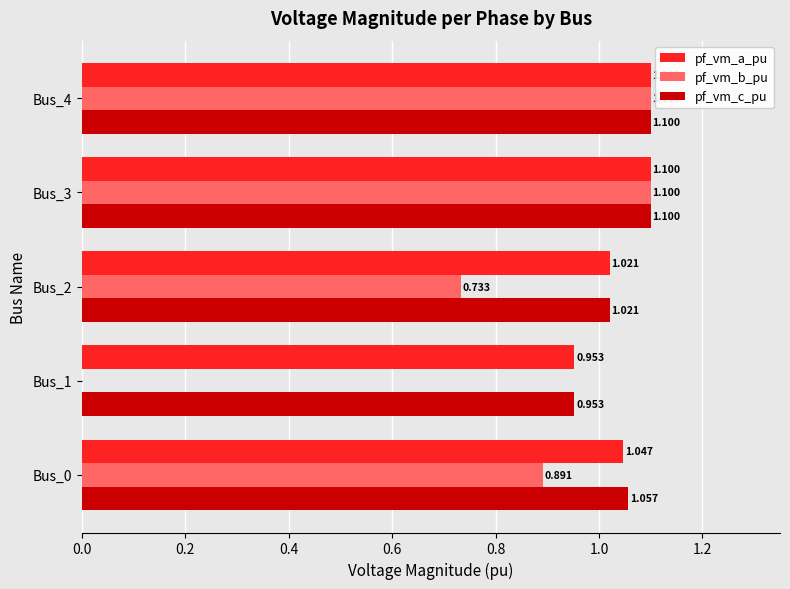

Between Bus_0 and Bus_4, which series saw the biggest shift?

pf_vm_b_pu